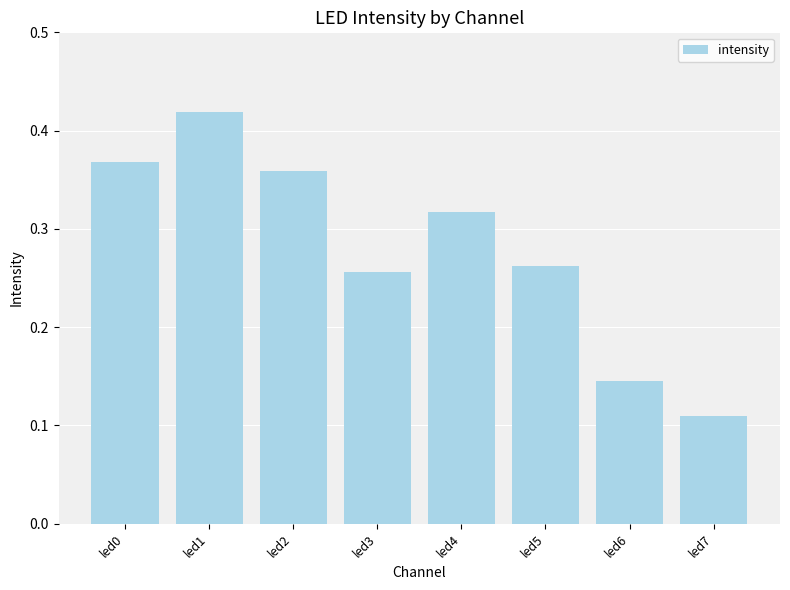

What is the change in value from led3 to led4?

+0.1